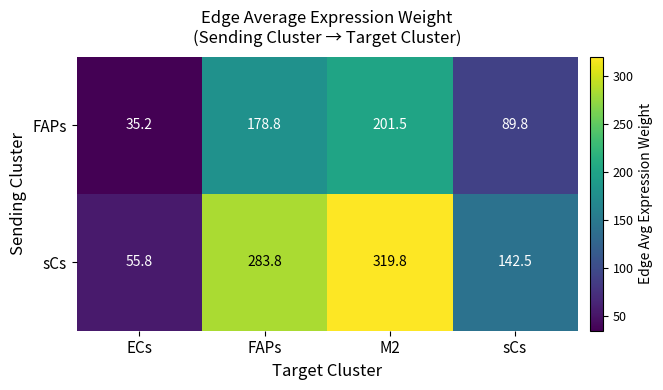

Is it true that sCs equals 142.5 at sCs?

True